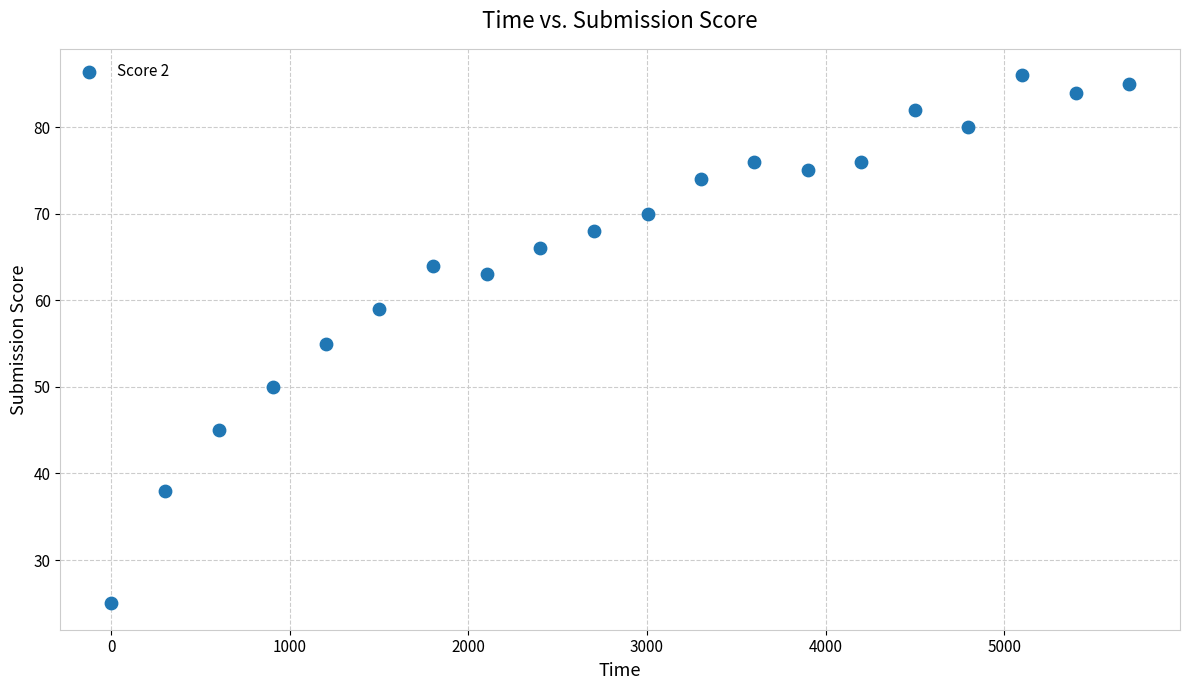

What is the range of Y values (max minus min)?

61